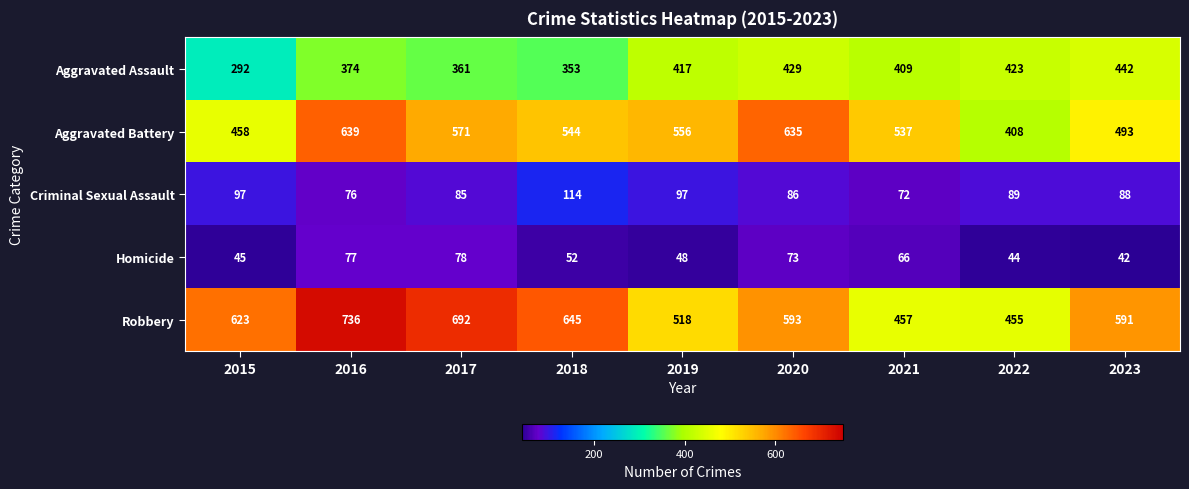

True or false: Aggravated Battery has a value of 493 at 2023.

True